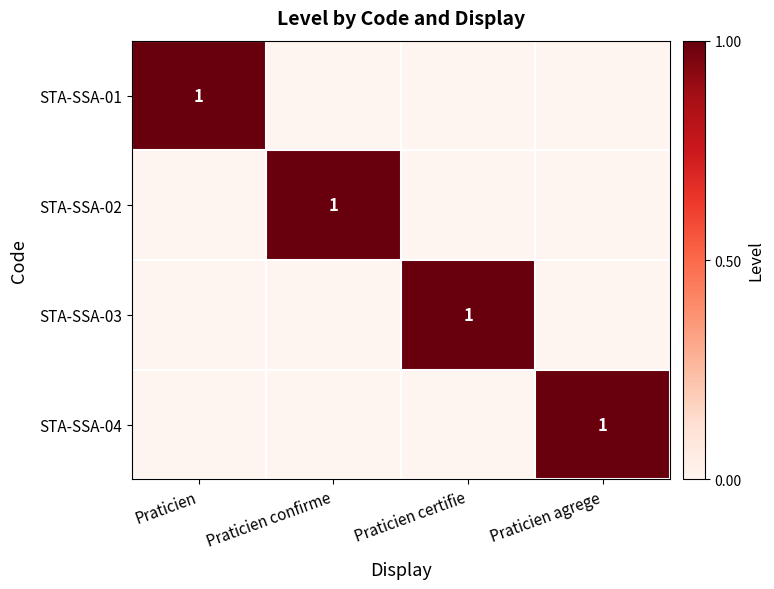

Is it true that STA-SSA-02 equals 0 at Praticien confirme?

False